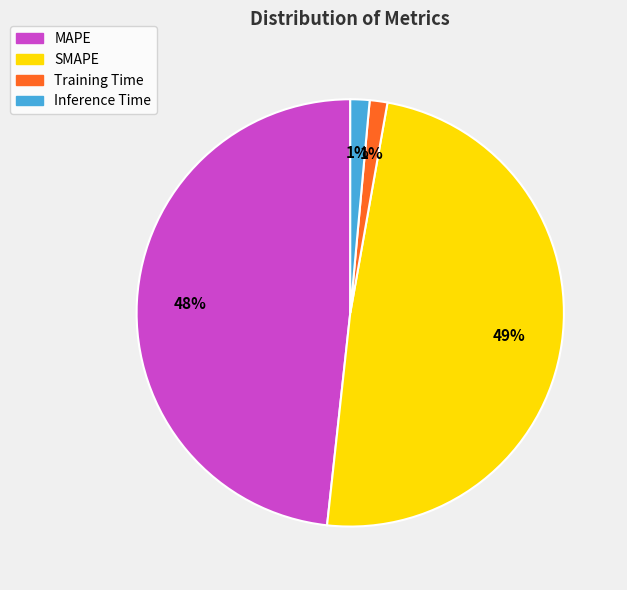

To the nearest percent, what is the difference between the Training Time and MAPE slice percentages?

47%